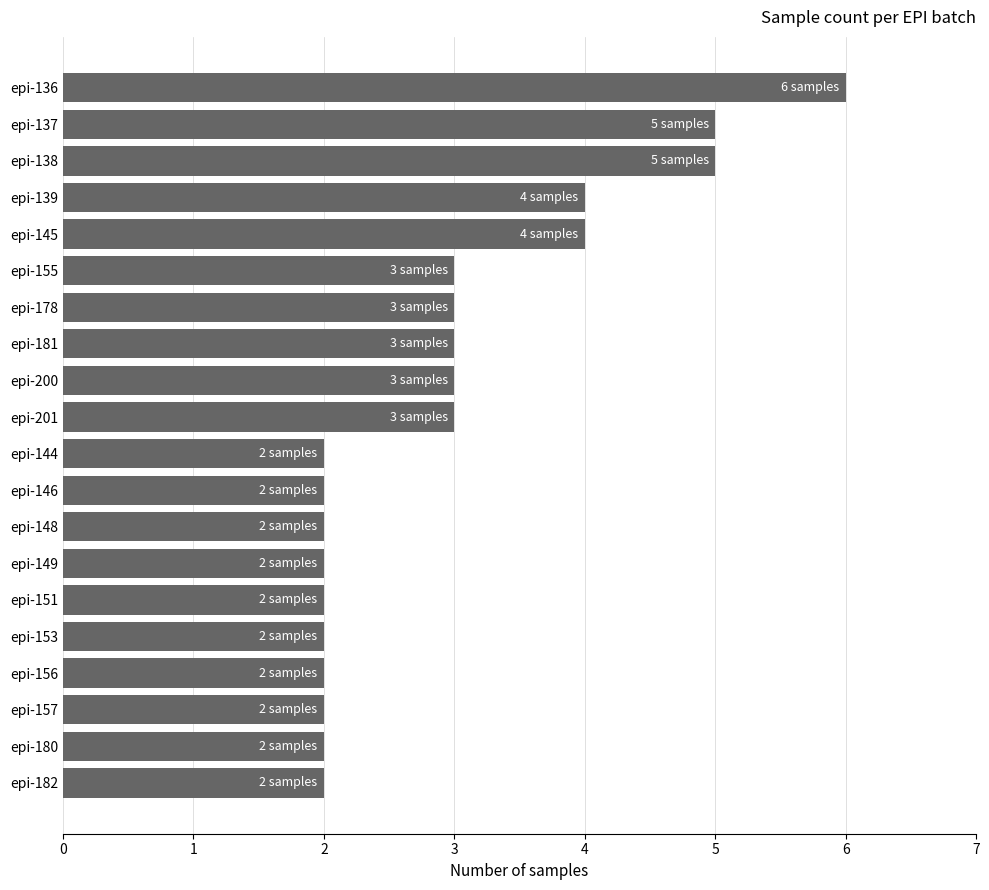

Which label corresponds to the largest value in the chart?

epi-136